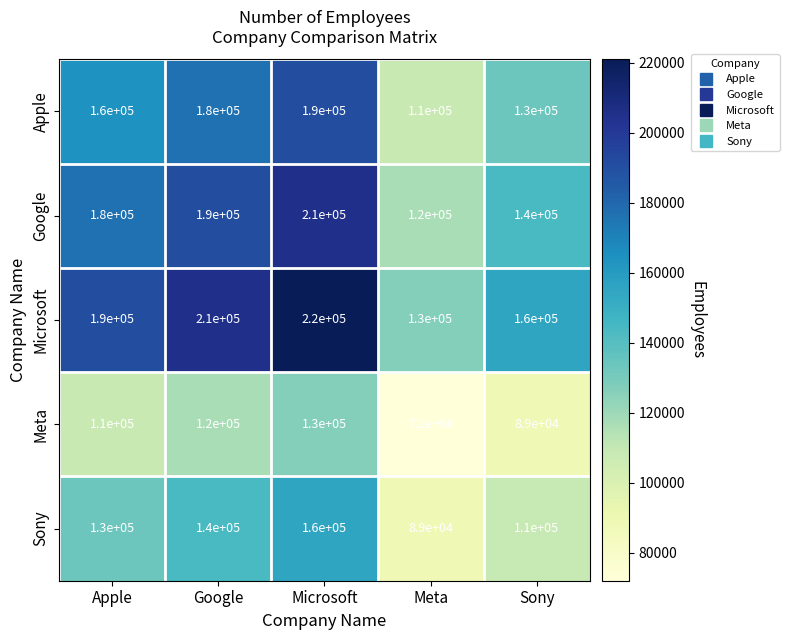

What is the spread (max minus min) of values at Microsoft?

90000